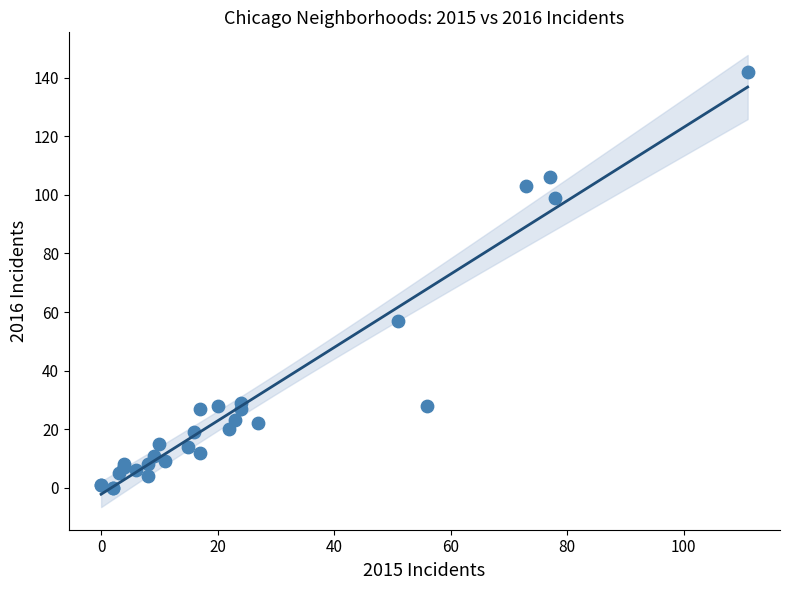

What Y value in the scatter plot is closest to 71?

57